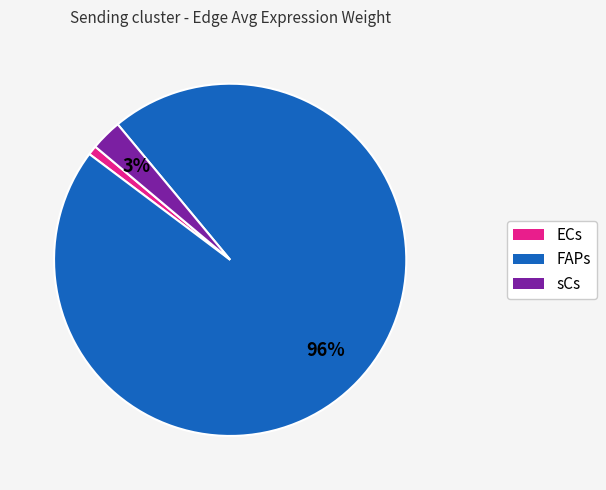

How many slices are in this pie chart?

3